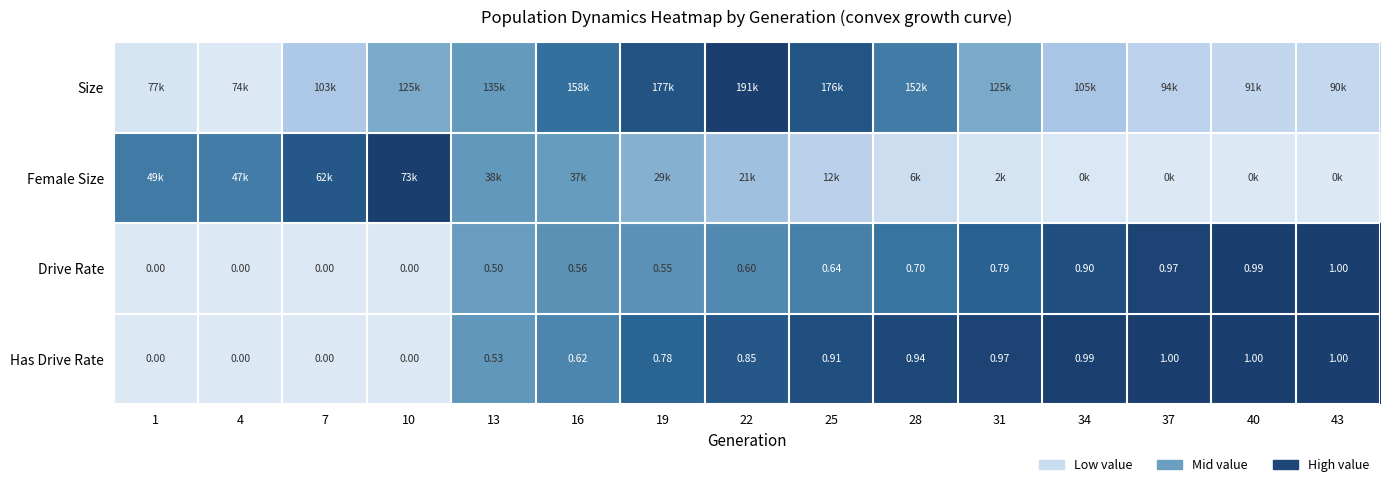

How many positive values does the Drive Rate series have?

11